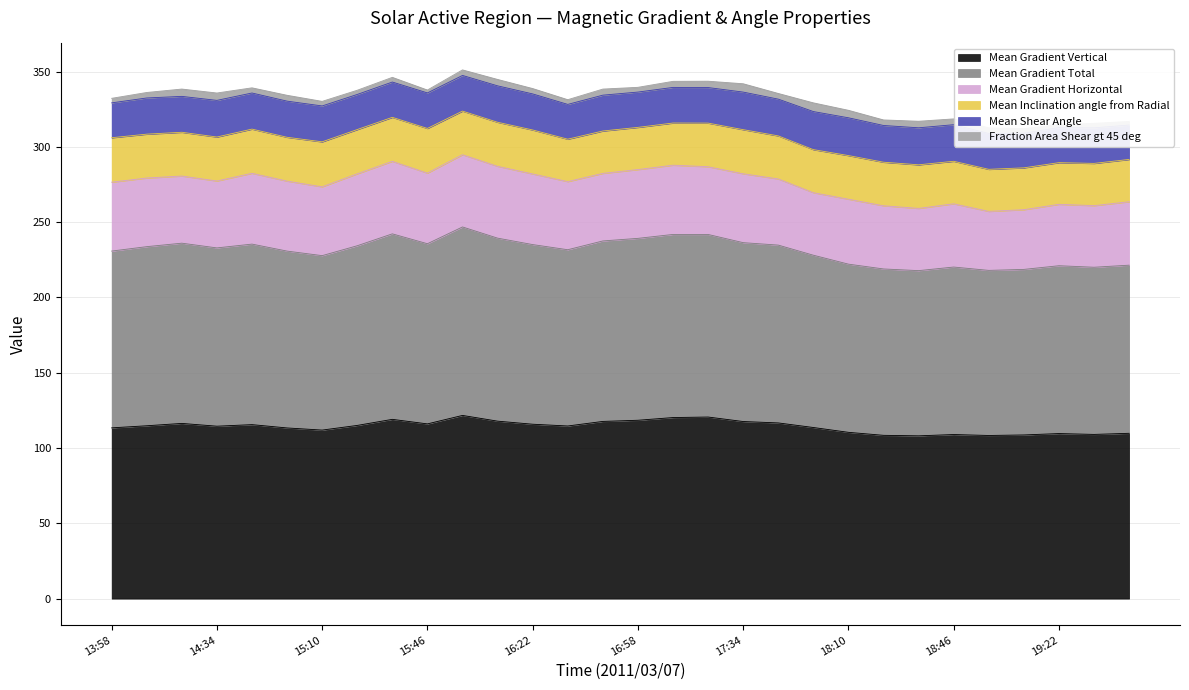

Rank the series at 16:10 from highest to lowest value.

Mean Gradient Total, Mean Gradient Vertical, Mean Gradient Horizontal, Mean Inclination angle from Radial, Mean Shear Angle, Fraction Area Shear gt 45 deg